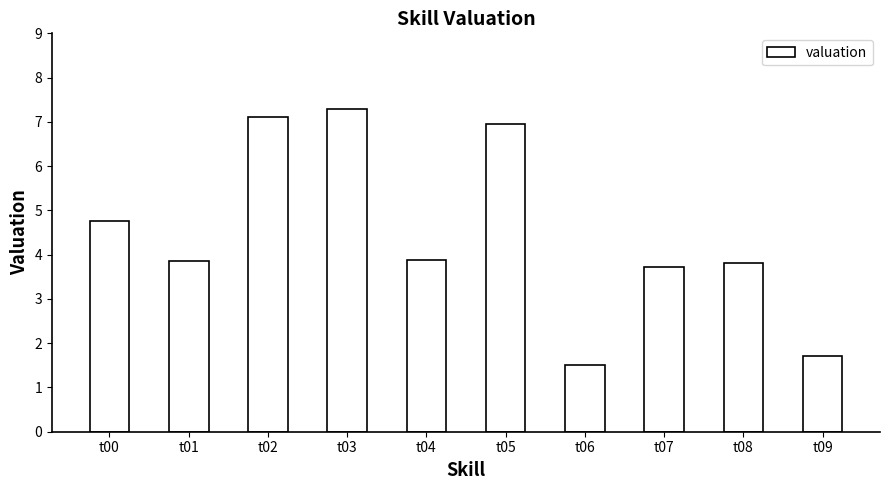

What is the maximum value shown in the chart?

7.3